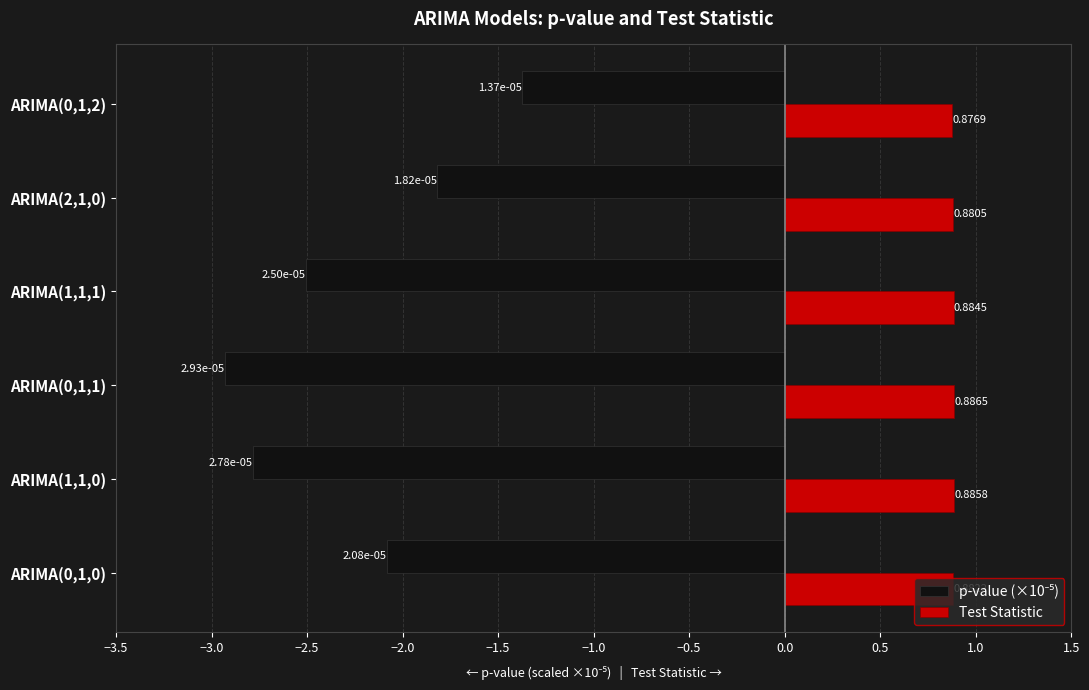

Count the Test Statistic values in the range 0 to 1.

6